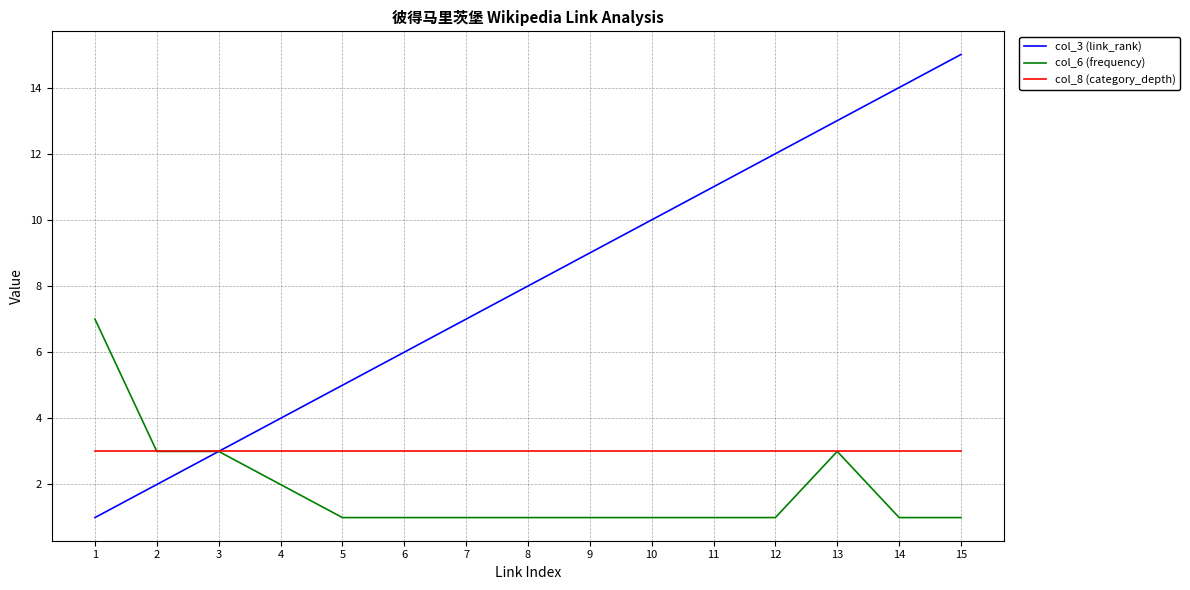

Reading left to right, extract all data points from this chart.

col_3 (link_rank): 1	2	3	4	5	6	7	8	9	10	11	12	13	14	15
col_6 (frequency): 7	3	3	2	1	1	1	1	1	1	1	1	3	1	1
col_8 (category_depth): 3	3	3	3	3	3	3	3	3	3	3	3	3	3	3